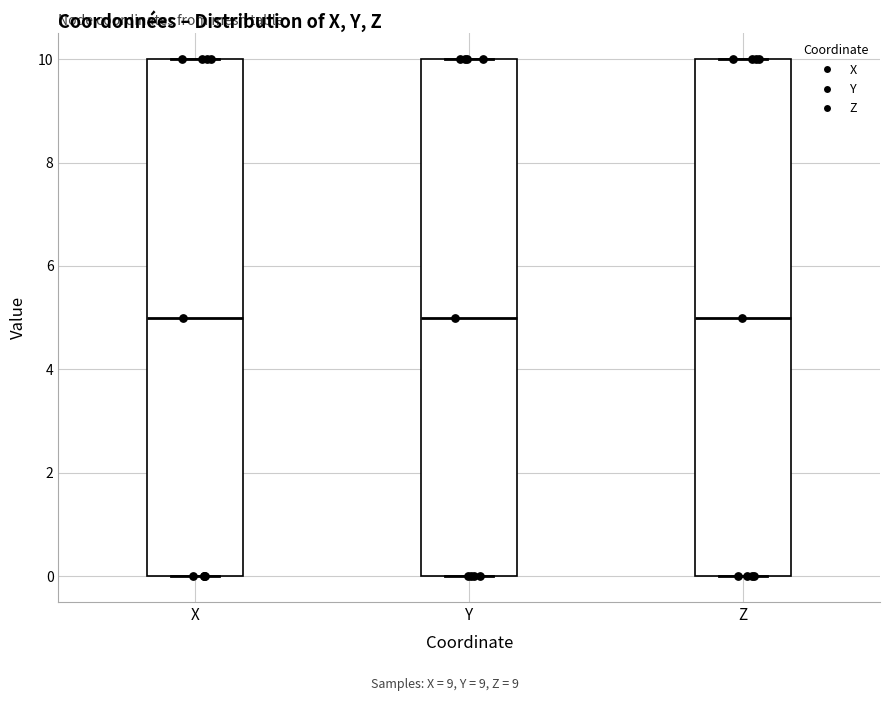

Where is the upper edge of the box for Y on the y-axis? The values are not printed on the chart, so give them approximately, as read against the axis.

10